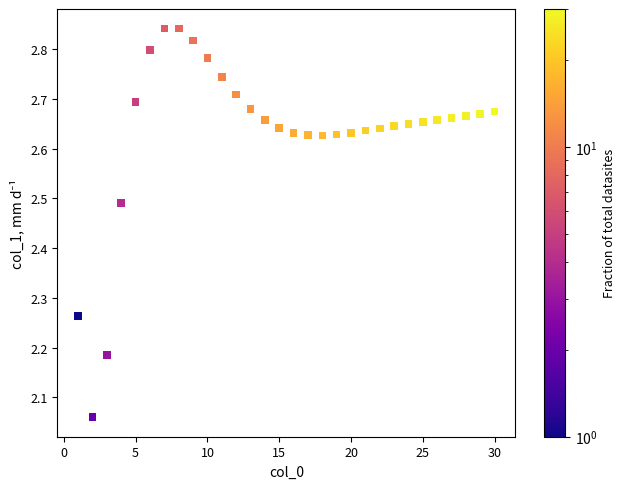

What is the range of Y values (max minus min)?

0.8